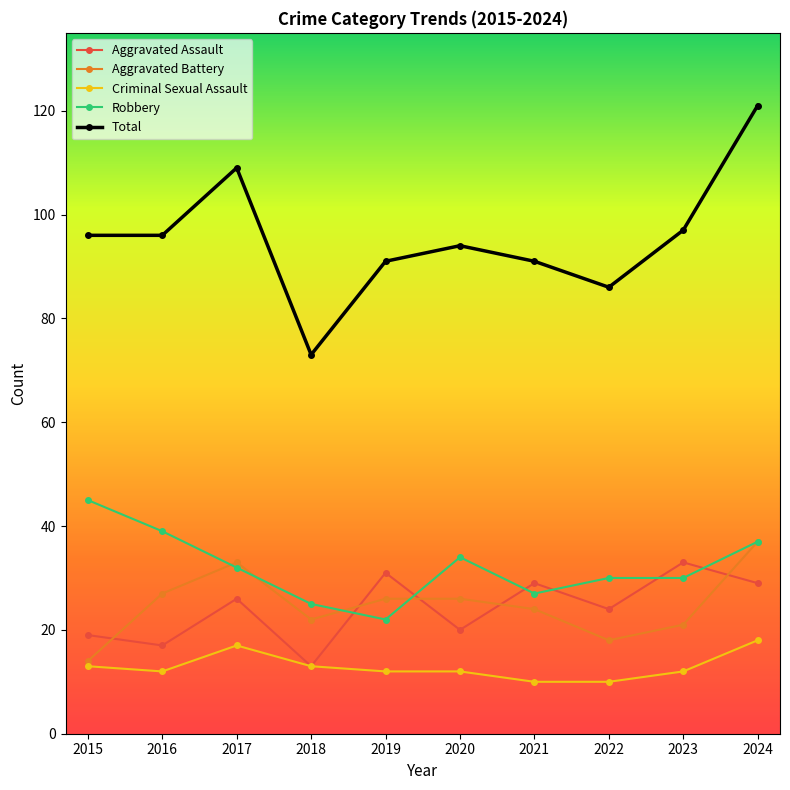

True or false: Robbery has a value of 27 at 2021.

True